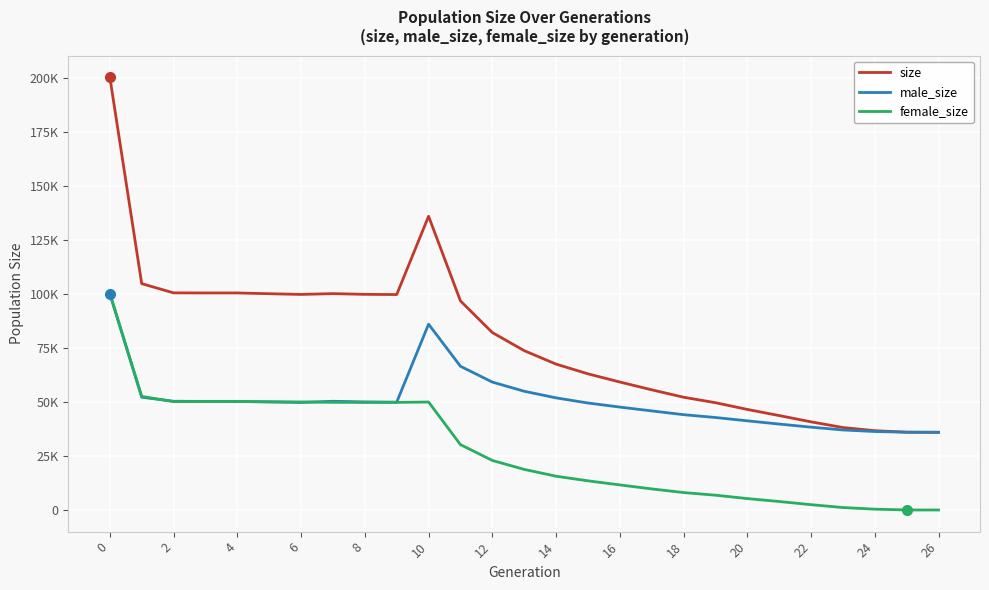

What is the label of the 20th point from the left?

19